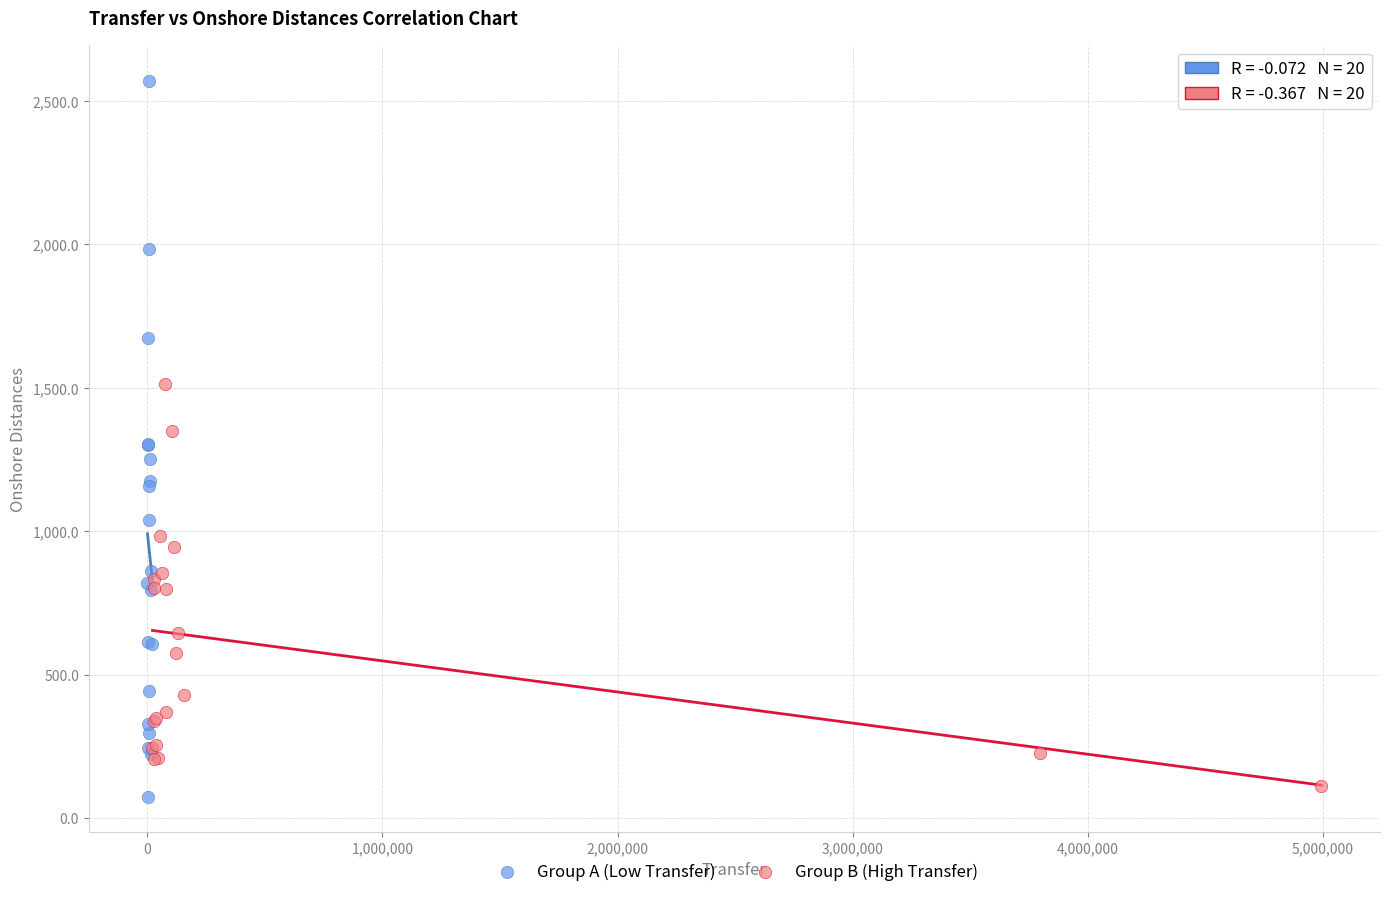

Which series reaches the maximum Y coordinate?

Group A (Low Transfer)